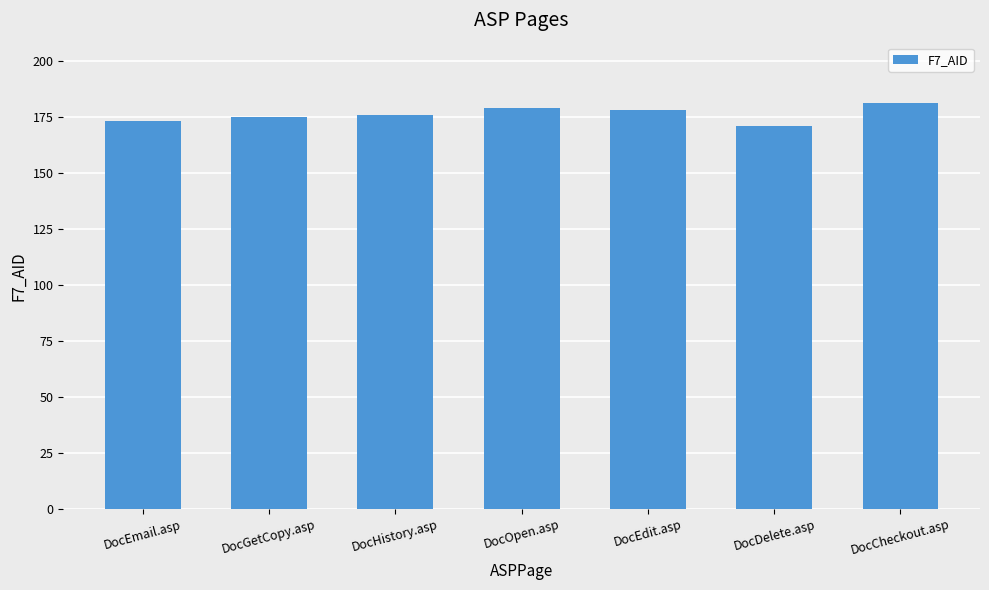

Is it true that the value at DocOpen.asp is 275?

False